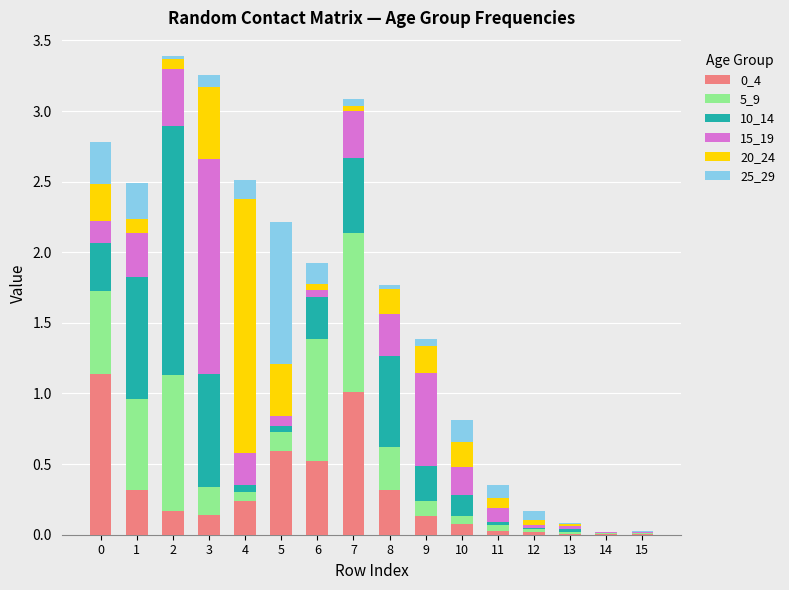

Is it true that 0_4 equals 0.1 at 10?

True